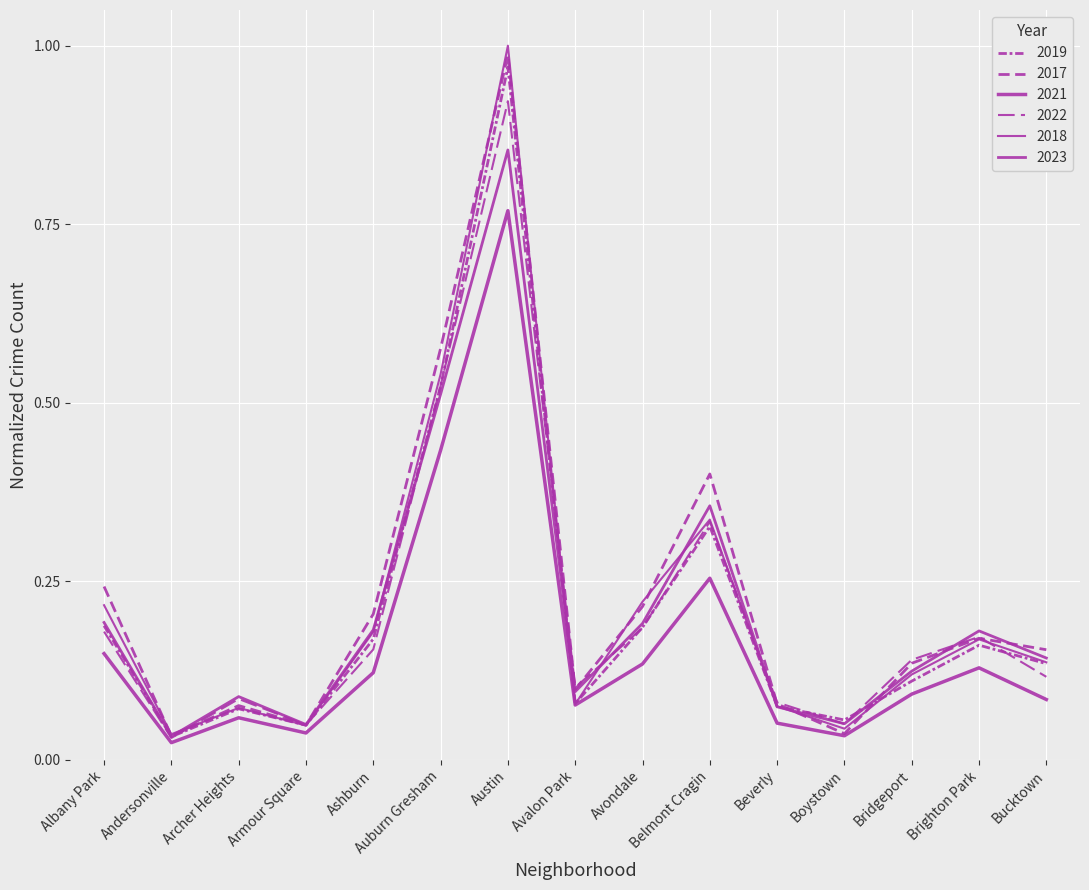

Does the chart display data point markers on the line(s)?

No